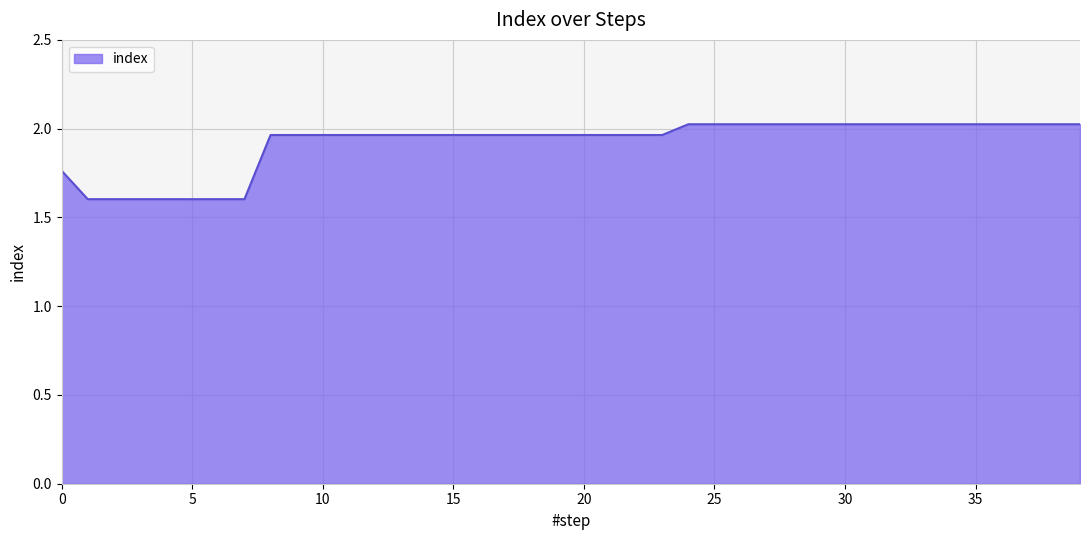

What is the minimum value shown in the chart?

1.6